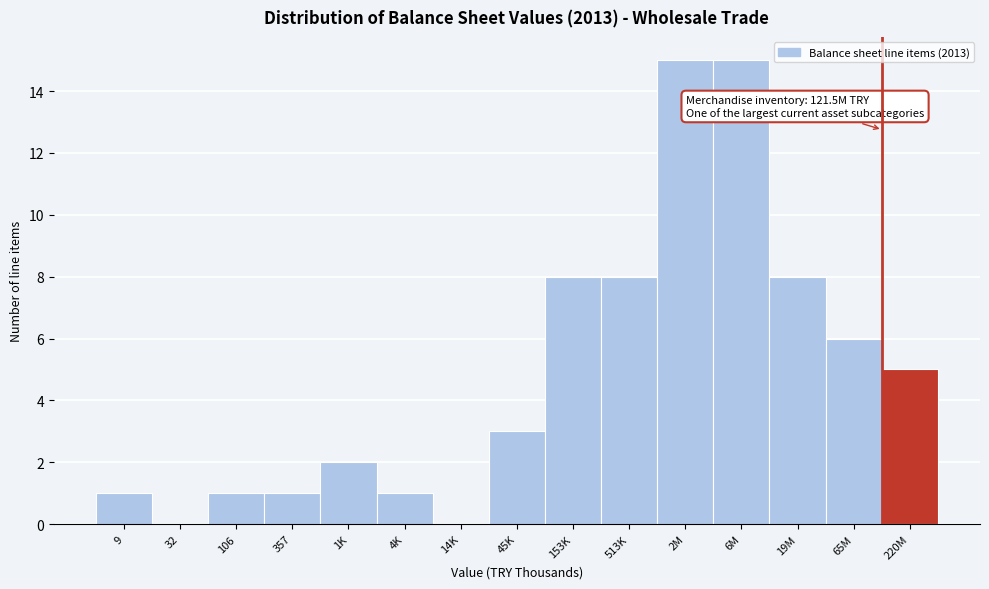

Reading right to left, transcribe all the data shown in this chart.

220M=5	65M=6	19M=8	6M=15	2M=15	513K=8	153K=8	45K=3	14K=0	4K=1	1K=2	357=1	106=1	32=0	9=1